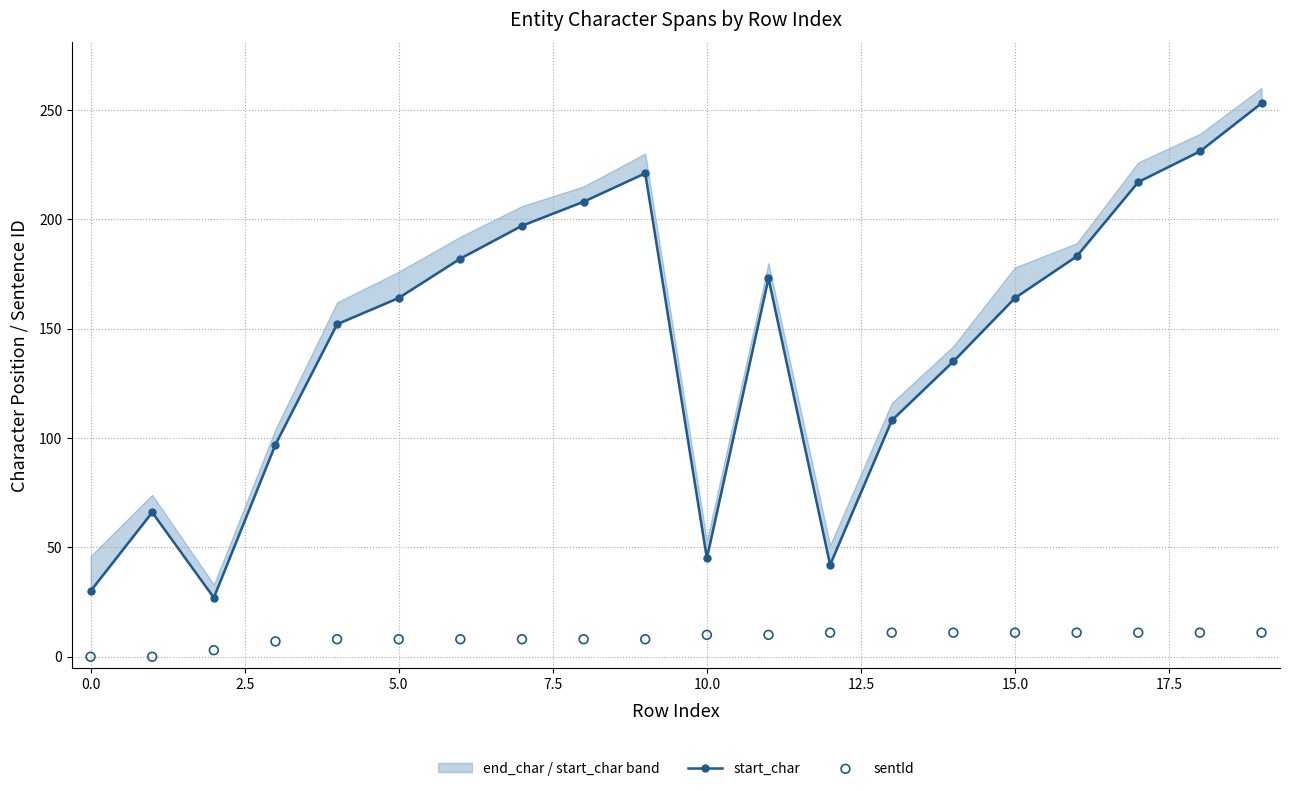

Which series contains the highest Y value?

start_char